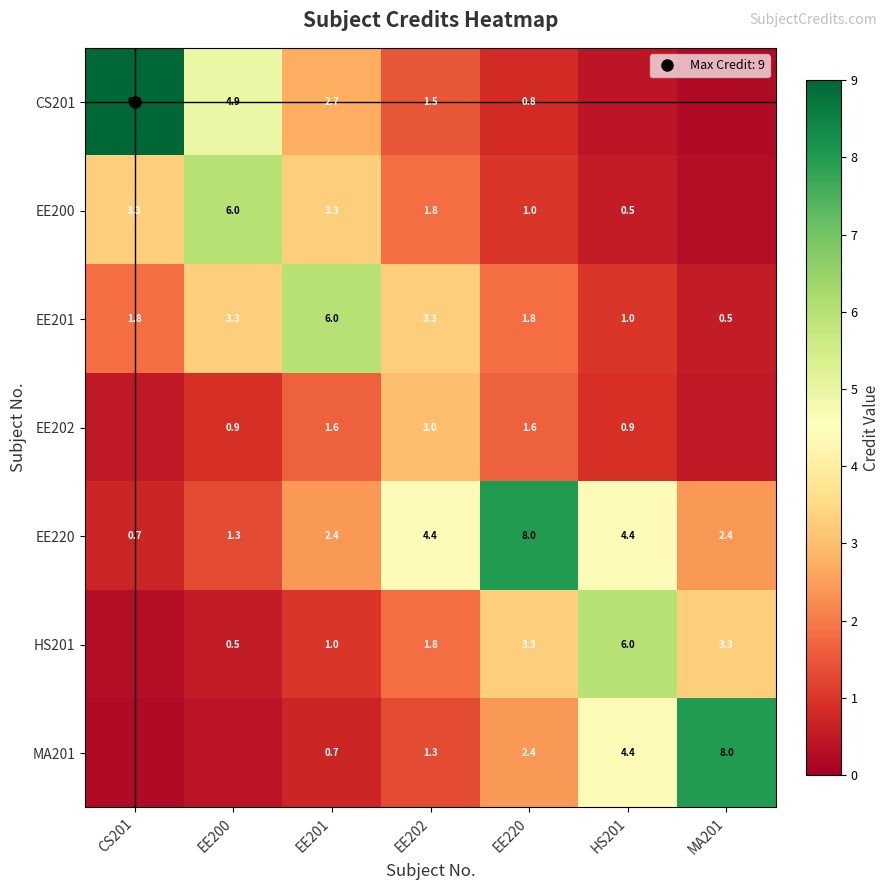

The EE202 series shows 0.6 at EE200. True or false?

False